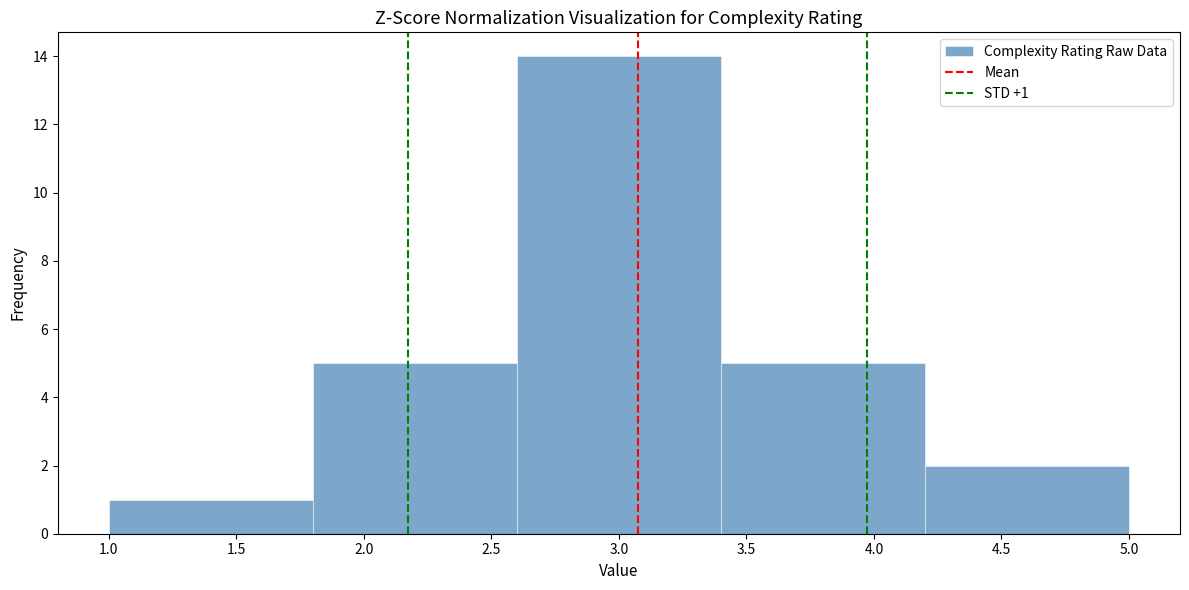

Which range on the x-axis has the tallest bar?

2.6 to 3.4